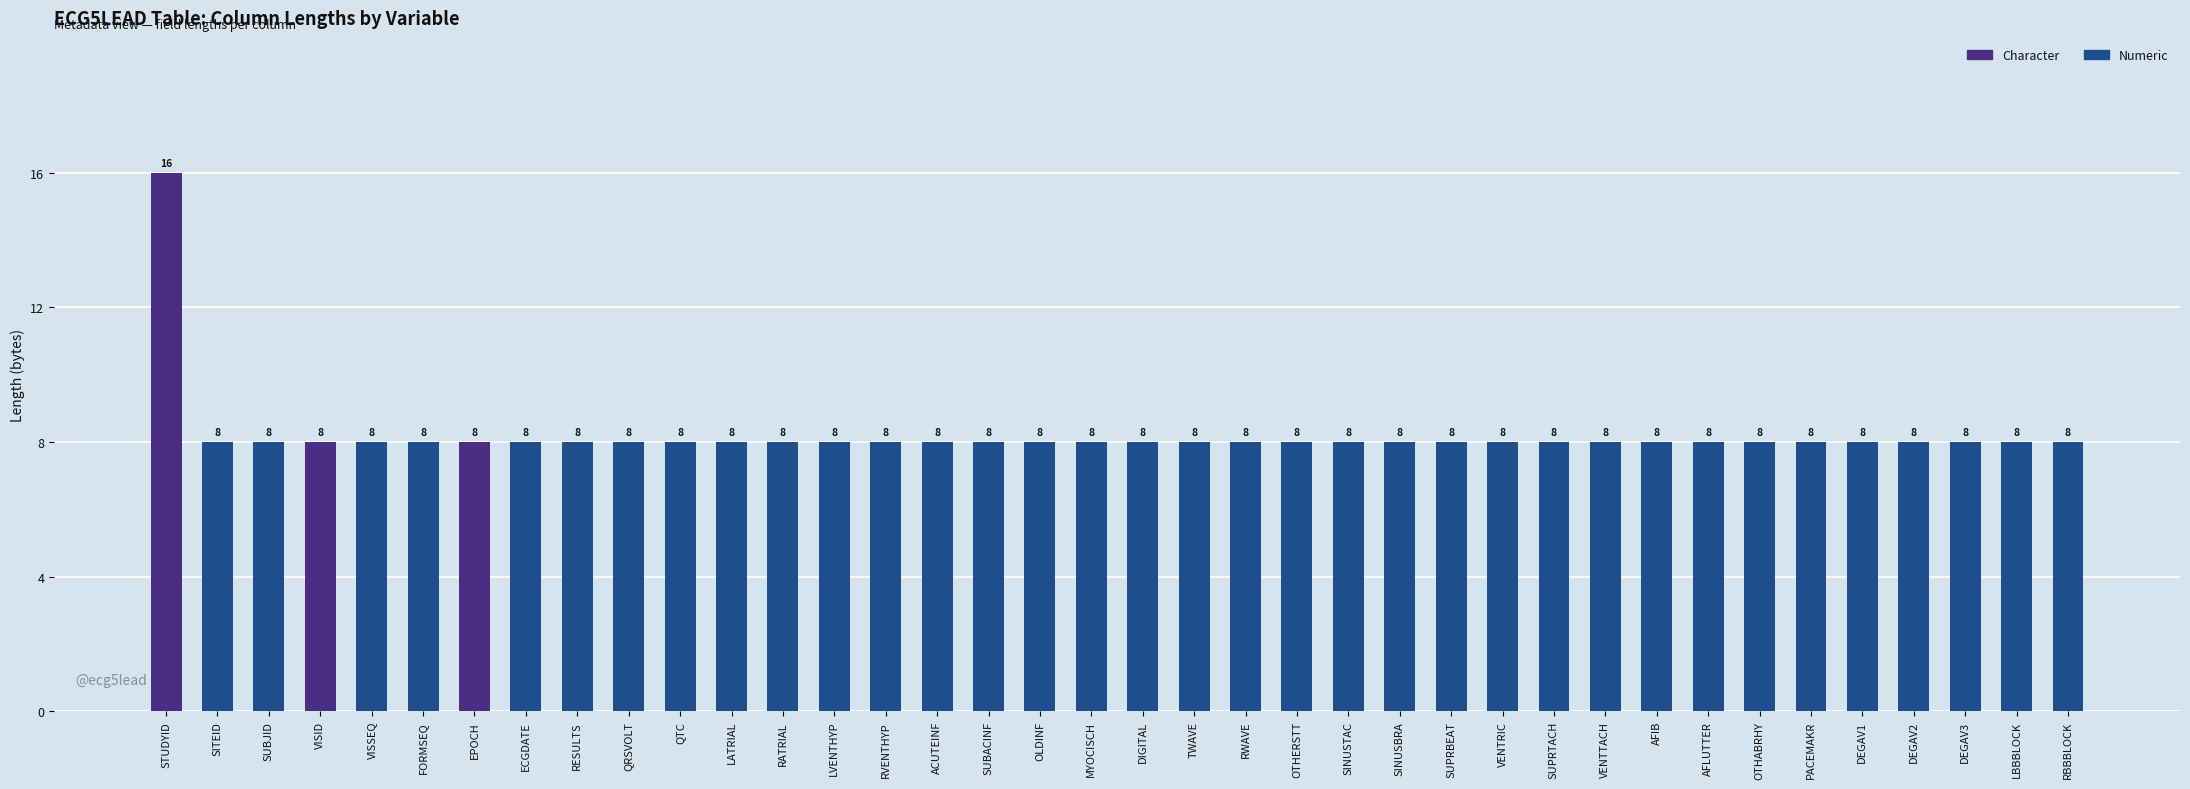

What is the average value?

8